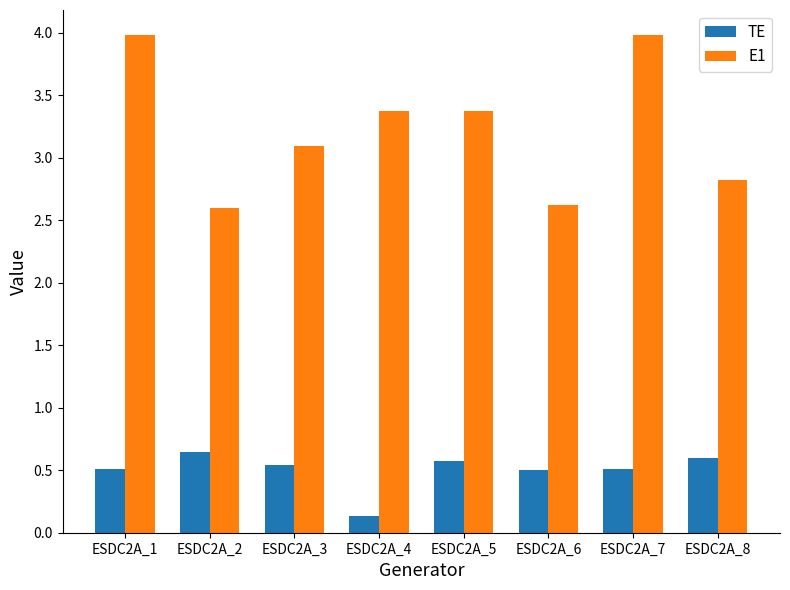

Where does the E1 series first go above 3?

ESDC2A_1